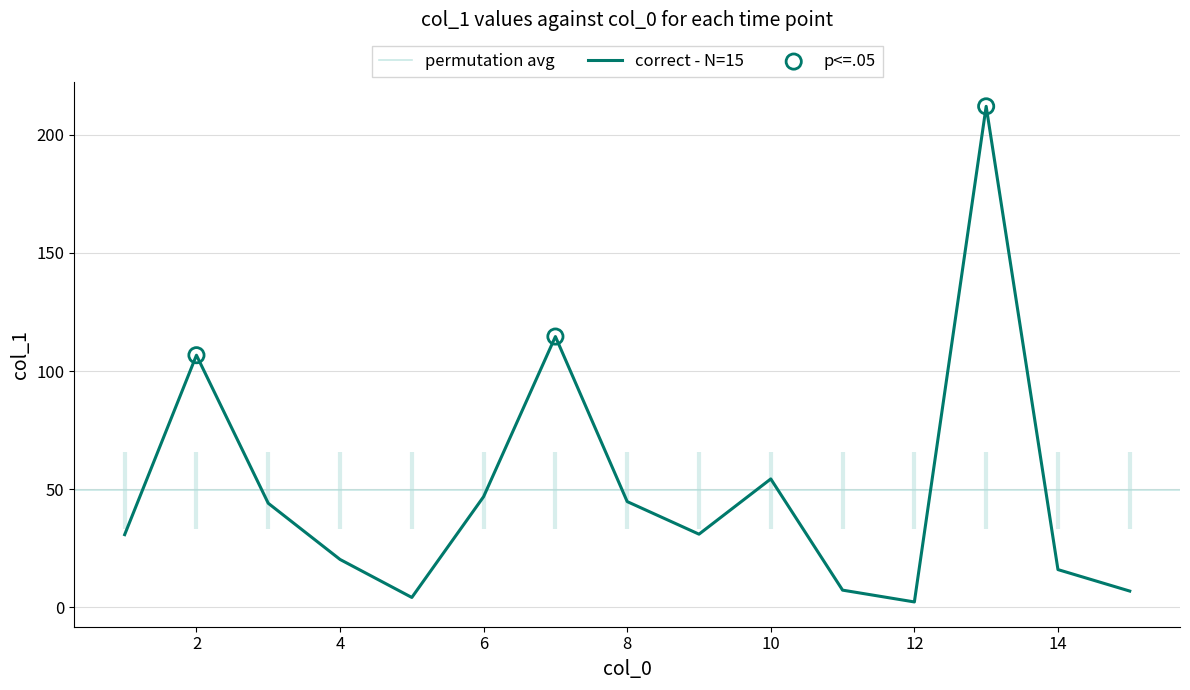

Between 6 and 13, which is larger?

13